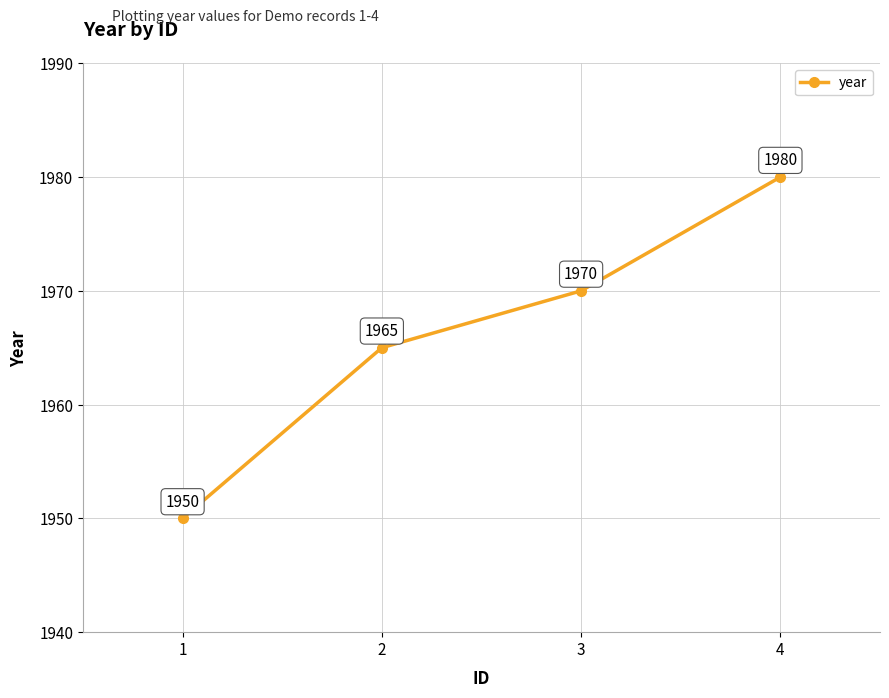

What is the approximate value at 2?

1965